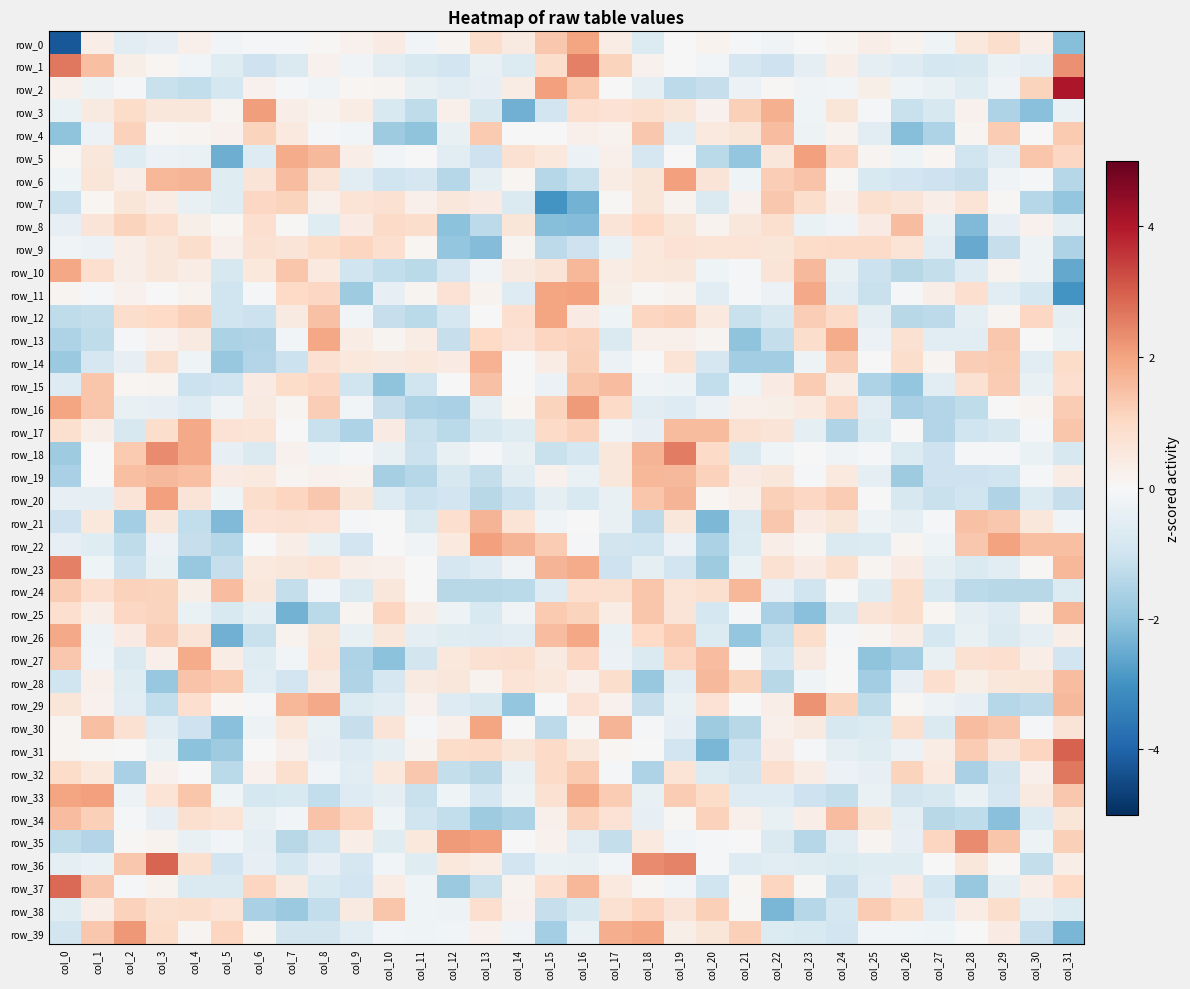

Which has a higher value, col_22 or col_0?

col_22